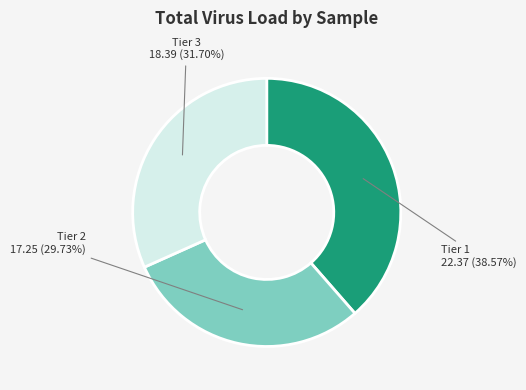

Is there a majority slice in this chart?

No